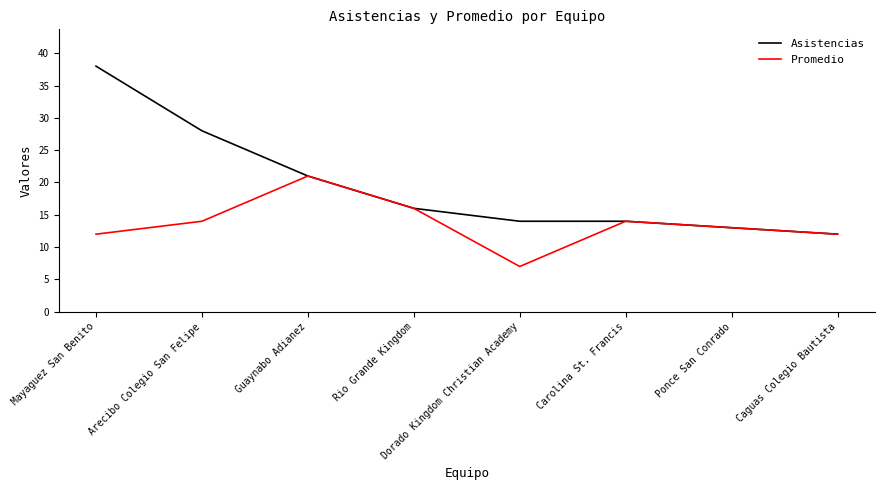

What is the maximum value shown in the chart?

38